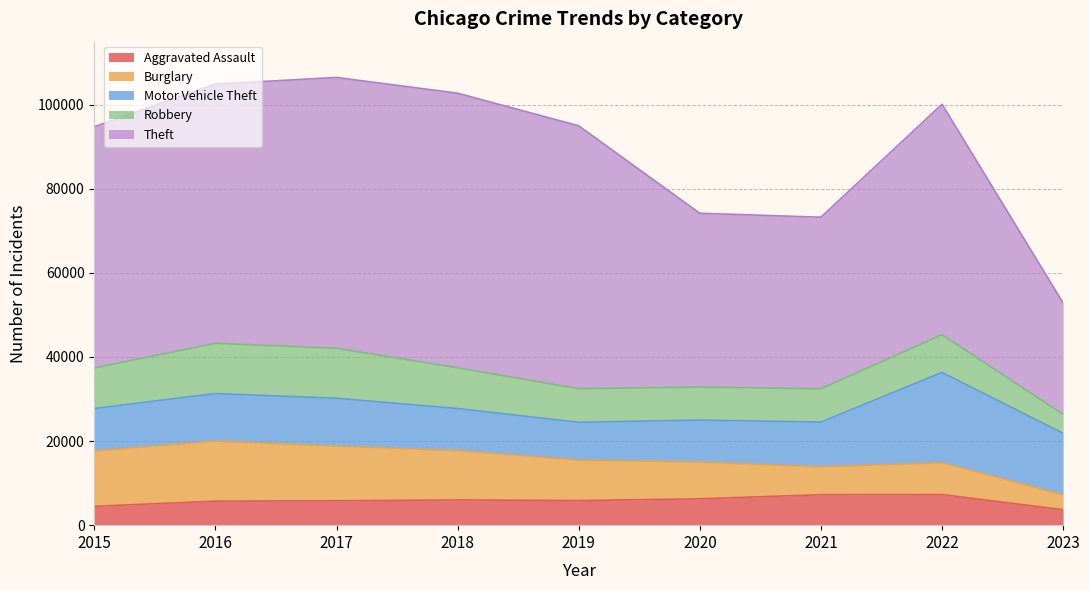

What are all the series names shown in the legend?

Aggravated Assault, Burglary, Motor Vehicle Theft, Robbery, Theft